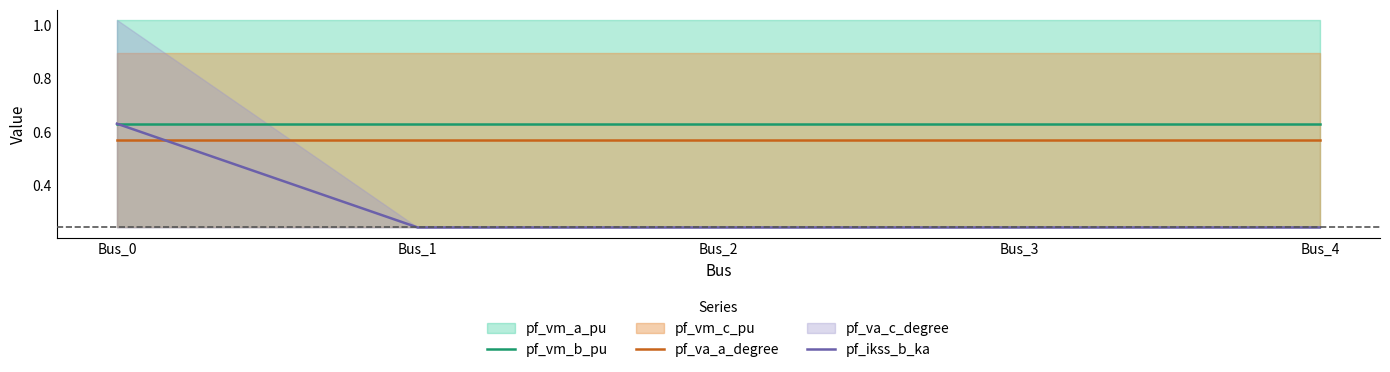

Which series changed the most between Bus_0 and Bus_3?

pf_ikss_b_ka